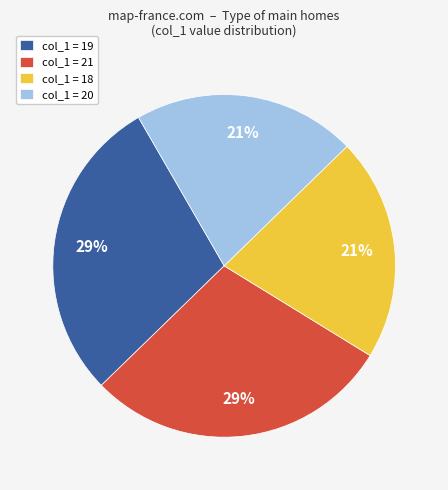

Approximately how many times larger is the value at col_1 = 20 compared to col_1 = 19?

0.7